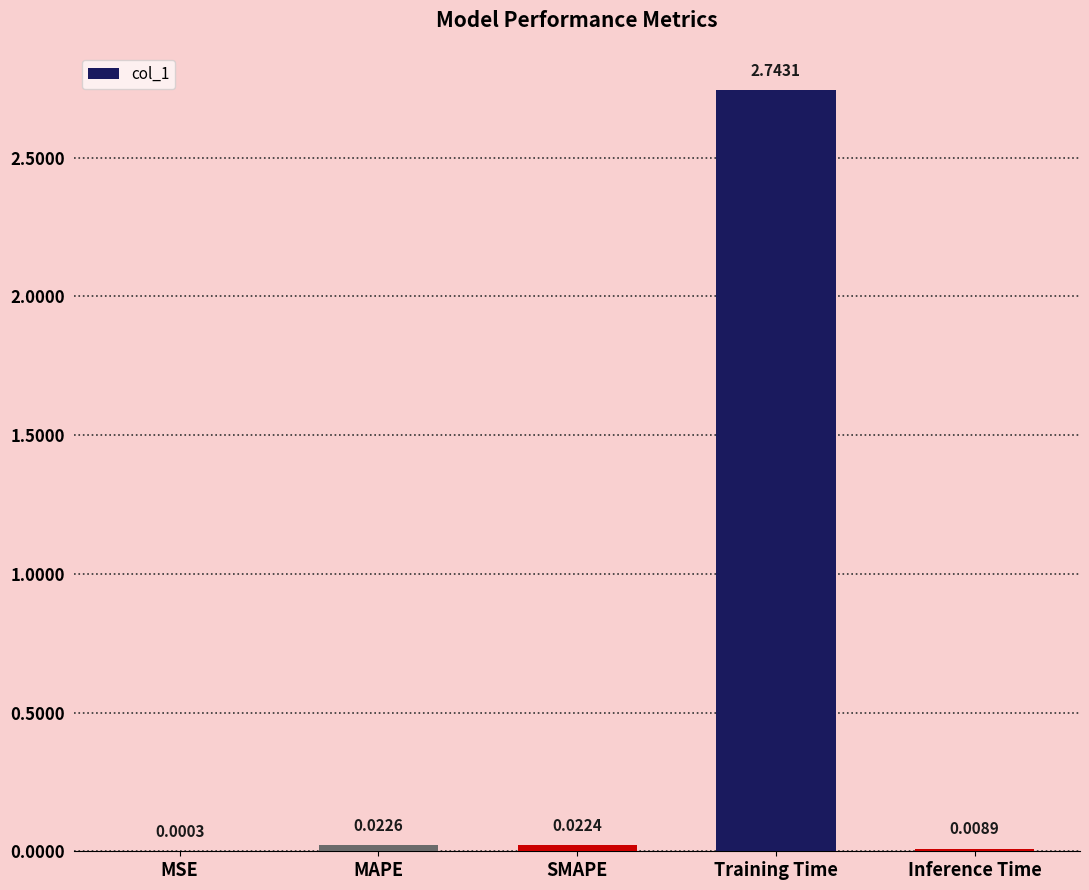

Does the chart contain stacked bars?

No